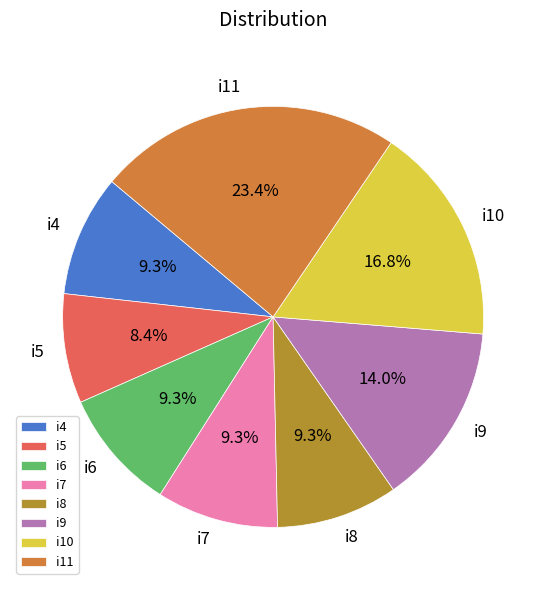

Which has a higher value, i4 or i11?

i11